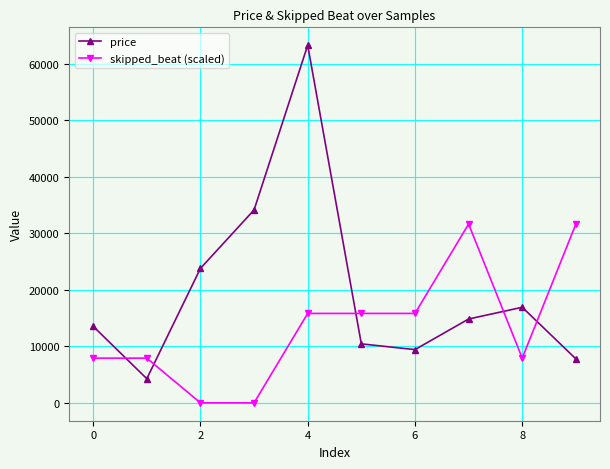

Rank the series by their maximum value, from lowest to highest.

skipped_beat (scaled), price